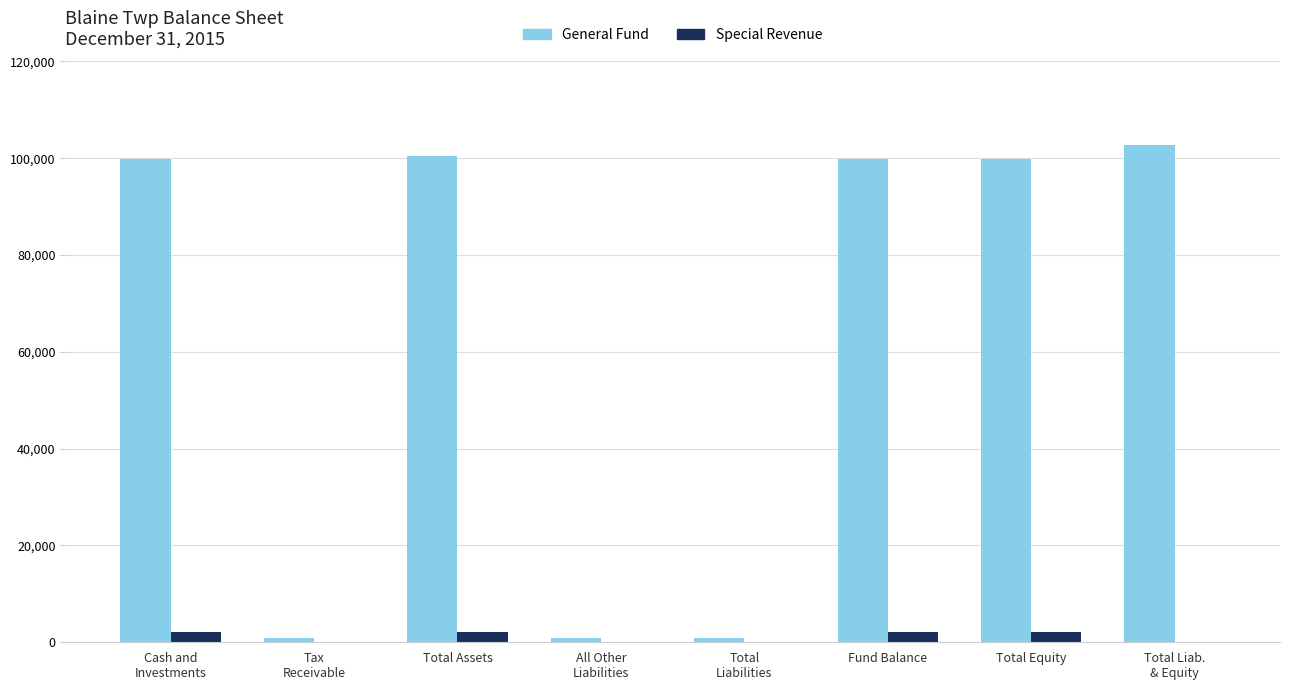

Reading left to right, extract all data points from this chart.

General Fund: 99777	781	100558	781	781	99777	99777	102747
Special Revenue: 2189	0	2189	0	0	2189	2189	0